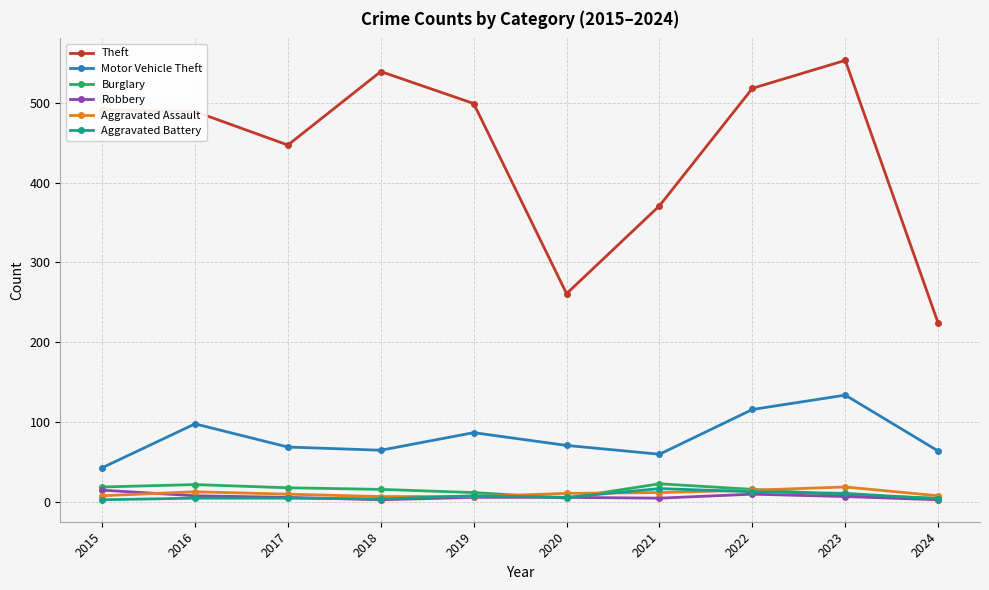

How many interior local valleys does the Theft series have?

2